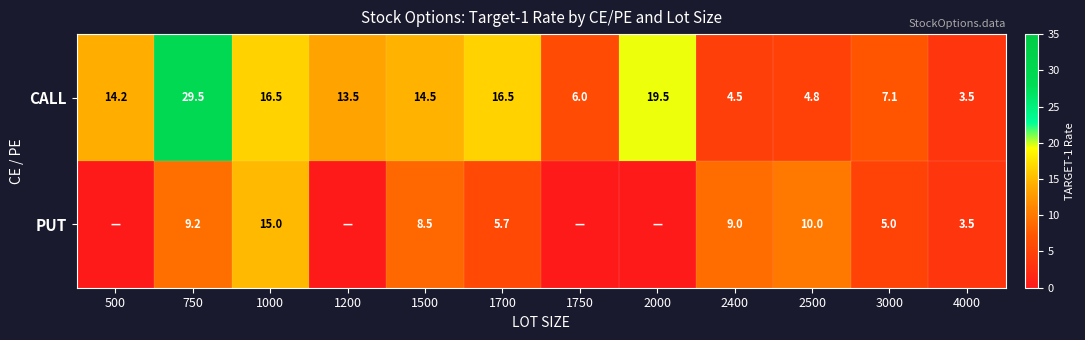

Is it true that PUT equals 8.5 at 1500?

True